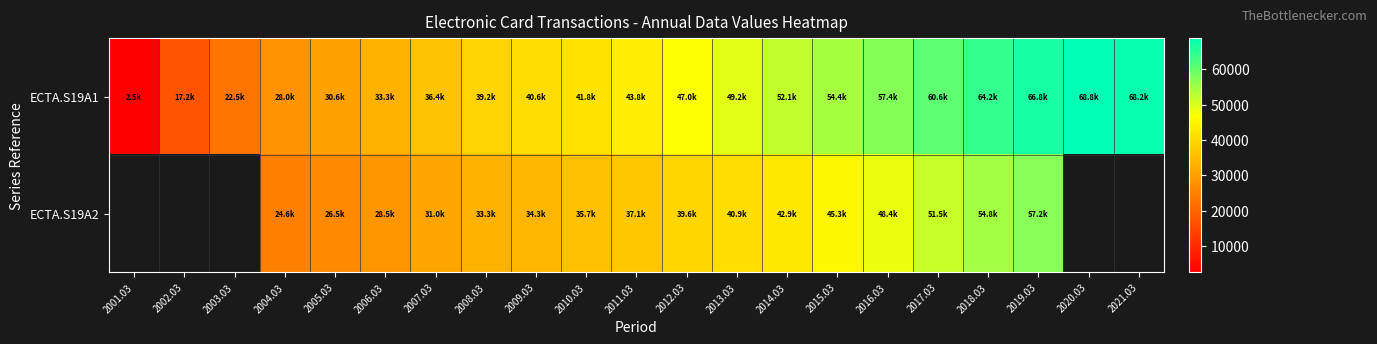

At 2009.03, list the series in order from smallest to largest.

ECTA.S19A2, ECTA.S19A1